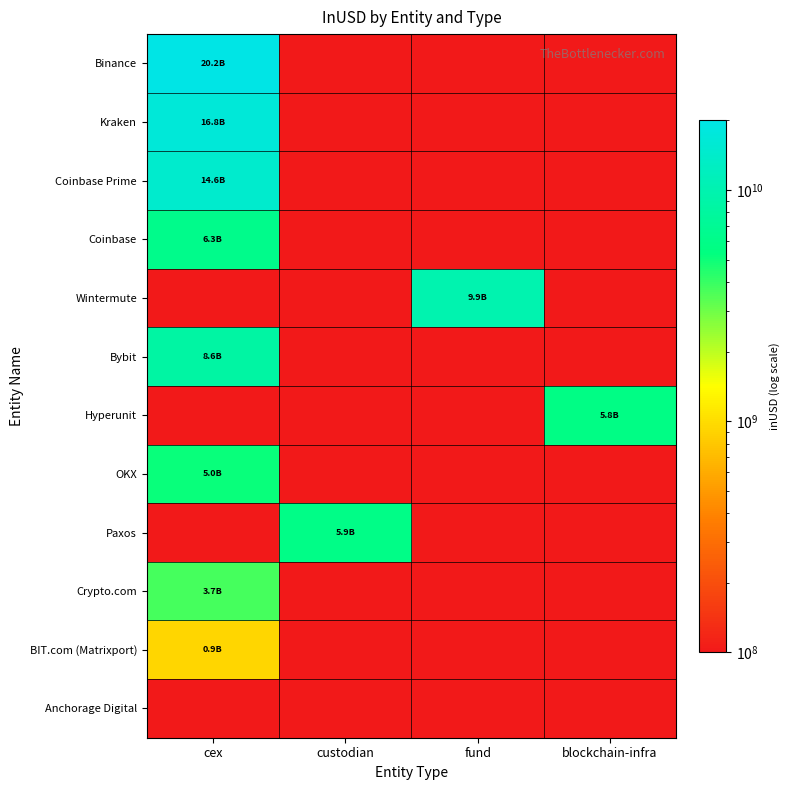

Reading right to left, what are all the values shown in this chart?

Binance: blockchain-infra=100000000.0	fund=100000000.0	custodian=100000000.0	cex=20159155755.9
Kraken: blockchain-infra=100000000.0	fund=100000000.0	custodian=100000000.0	cex=16782440152.0
Coinbase Prime: blockchain-infra=100000000.0	fund=100000000.0	custodian=100000000.0	cex=14570466012.8
Coinbase: blockchain-infra=100000000.0	fund=100000000.0	custodian=100000000.0	cex=6283393774.3
Wintermute: blockchain-infra=100000000.0	fund=9855996488.0	custodian=100000000.0	cex=100000000.0
Bybit: blockchain-infra=100000000.0	fund=100000000.0	custodian=100000000.0	cex=8564743915.4
Hyperunit: blockchain-infra=5793753306.1	fund=100000000.0	custodian=100000000.0	cex=100000000.0
OKX: blockchain-infra=100000000.0	fund=100000000.0	custodian=100000000.0	cex=5029594697.4
Paxos: blockchain-infra=100000000.0	fund=100000000.0	custodian=5924578534.3	cex=100000000.0
Crypto.com: blockchain-infra=100000000.0	fund=100000000.0	custodian=100000000.0	cex=3711571884.7
BIT.com (Matrixport): blockchain-infra=100000000.0	fund=100000000.0	custodian=100000000.0	cex=937888772.3
Anchorage Digital: blockchain-infra=100000000.0	fund=100000000.0	custodian=100000000.0	cex=100000000.0